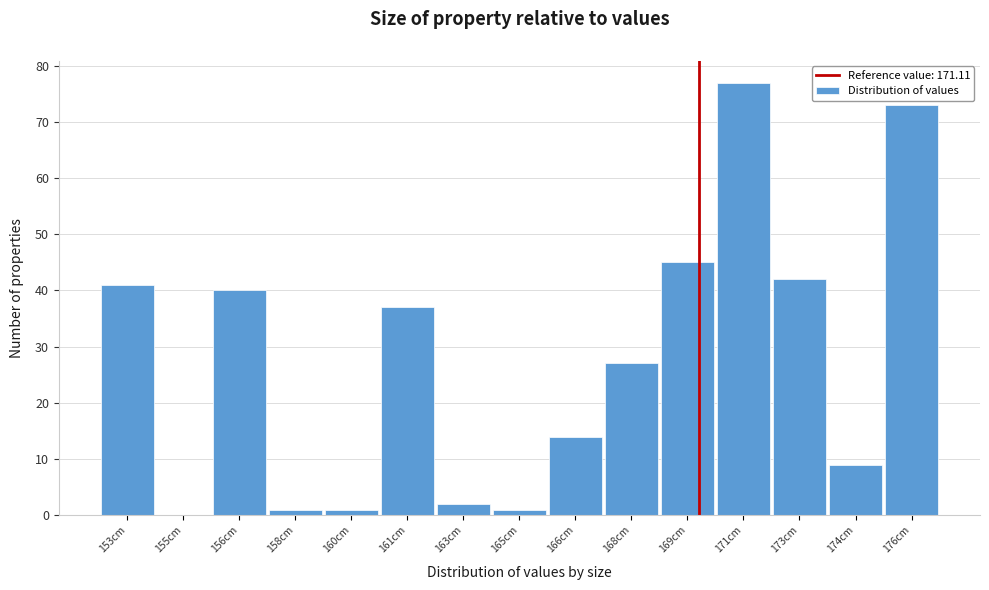

Reading right to left, transcribe all the data shown in this chart.

176cm=73	174cm=9	173cm=42	171cm=77	169cm=45	168cm=27	166cm=14	165cm=1	163cm=2	161cm=37	160cm=1	158cm=1	156cm=40	155cm=0	153cm=41